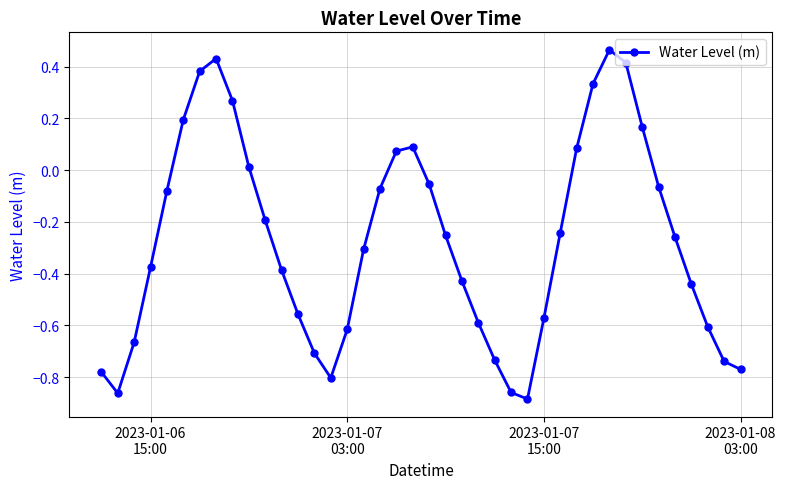

How many values are below zero?

28